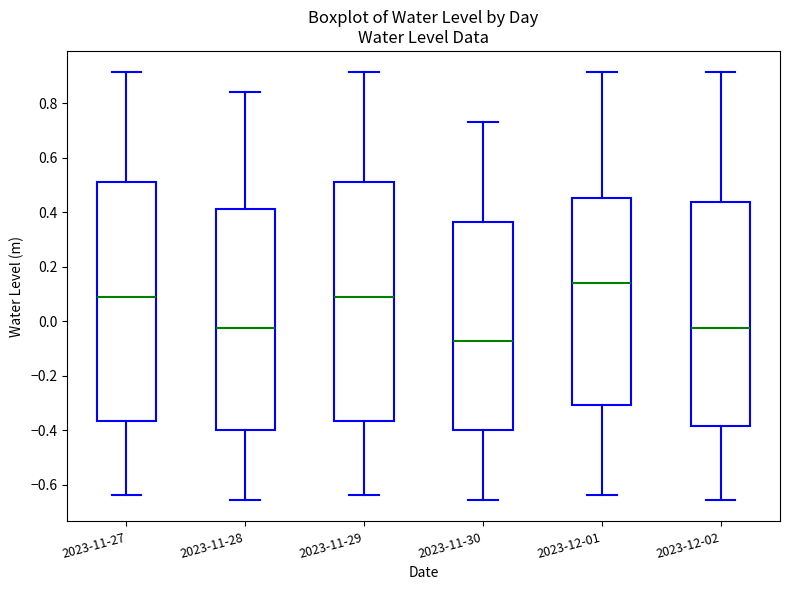

Where does the upper whisker of the box for 2023-12-02 end on the y-axis? The values are not printed on the chart, so give them approximately, as read against the axis.

0.92